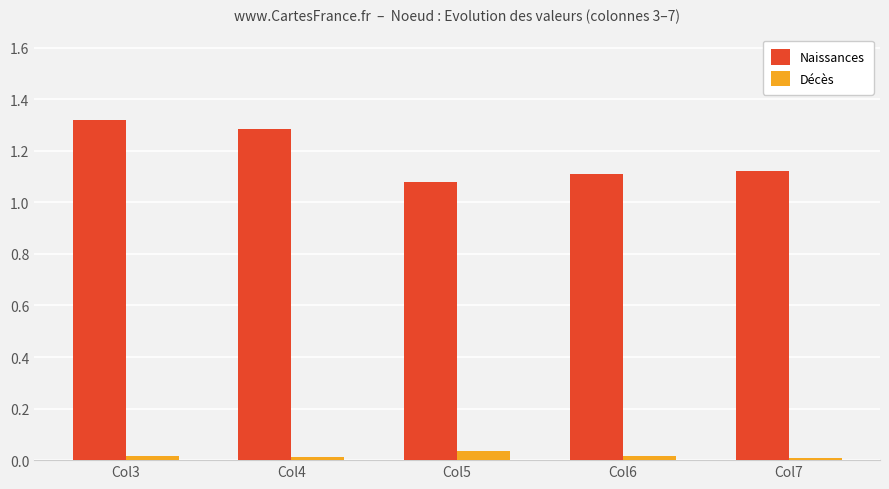

True or false: Décès has a value of 0.0 at Col3.

True